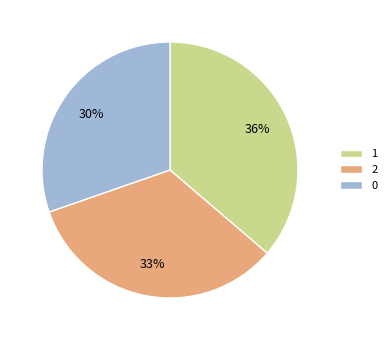

The 0 slice represents 30% of the pie. True or false?

True